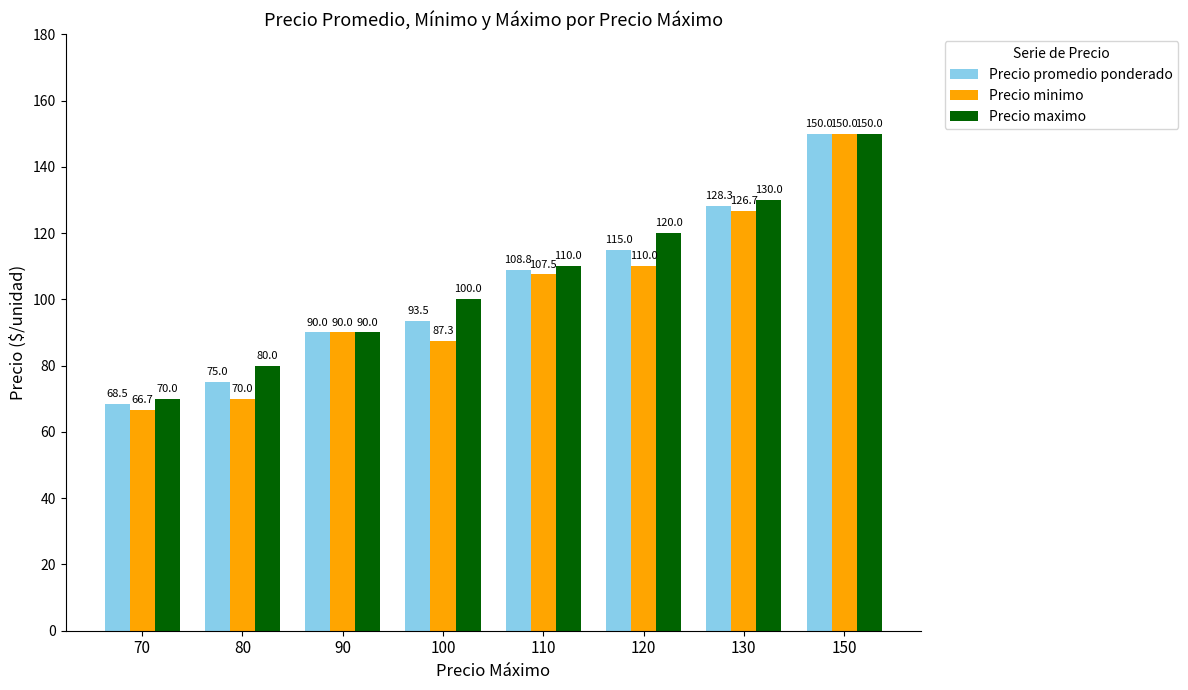

Is it true that Precio minimo equals 103.2 at 70?

False